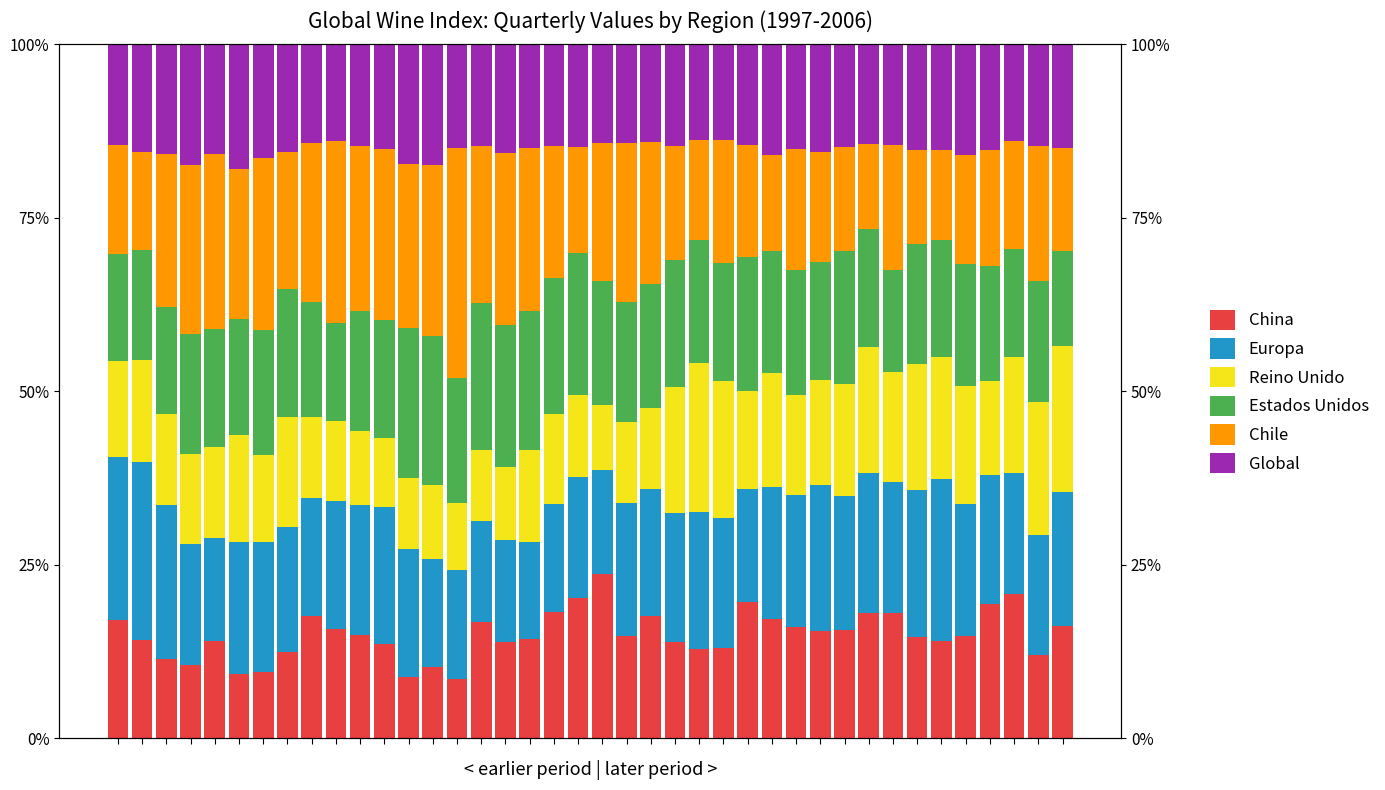

Reading left to right, list all the values displayed in this chart.

China: 0.2	0.1	0.1	0.1	0.1	0.1	0.1	0.1	0.2	0.2	0.1	0.1	0.1	0.1	0.1	0.2	0.1	0.1	0.2	0.2	0.2	0.1	0.2	0.1	0.1	0.1	0.2	0.2	0.2	0.2	0.2	0.2	0.2	0.1	0.1	0.1	0.2	0.2	0.1	0.2
Europa: 0.2	0.3	0.2	0.2	0.1	0.2	0.2	0.2	0.2	0.2	0.2	0.2	0.2	0.2	0.2	0.1	0.1	0.1	0.2	0.2	0.1	0.2	0.2	0.2	0.2	0.2	0.2	0.2	0.2	0.2	0.2	0.2	0.2	0.2	0.2	0.2	0.2	0.2	0.2	0.2
Reino Unido: 0.1	0.1	0.1	0.1	0.1	0.2	0.1	0.2	0.1	0.1	0.1	0.1	0.1	0.1	0.1	0.1	0.1	0.1	0.1	0.1	0.1	0.1	0.1	0.2	0.2	0.2	0.1	0.2	0.1	0.2	0.2	0.2	0.2	0.2	0.2	0.2	0.1	0.2	0.2	0.2
Estados Unidos: 0.2	0.2	0.2	0.2	0.2	0.2	0.2	0.2	0.2	0.1	0.2	0.2	0.2	0.2	0.2	0.2	0.2	0.2	0.2	0.2	0.2	0.2	0.2	0.2	0.2	0.2	0.2	0.2	0.2	0.2	0.2	0.2	0.1	0.2	0.2	0.2	0.2	0.2	0.2	0.1
Chile: 0.2	0.1	0.2	0.2	0.3	0.2	0.2	0.2	0.2	0.3	0.2	0.2	0.2	0.2	0.3	0.2	0.2	0.2	0.2	0.2	0.2	0.2	0.2	0.2	0.1	0.2	0.2	0.1	0.2	0.2	0.1	0.1	0.2	0.1	0.1	0.2	0.2	0.2	0.2	0.1
Global: 0.1	0.2	0.2	0.2	0.2	0.2	0.2	0.2	0.1	0.1	0.1	0.2	0.2	0.2	0.1	0.1	0.2	0.1	0.1	0.1	0.1	0.1	0.1	0.1	0.1	0.1	0.1	0.2	0.2	0.2	0.1	0.1	0.1	0.2	0.2	0.2	0.2	0.1	0.1	0.1